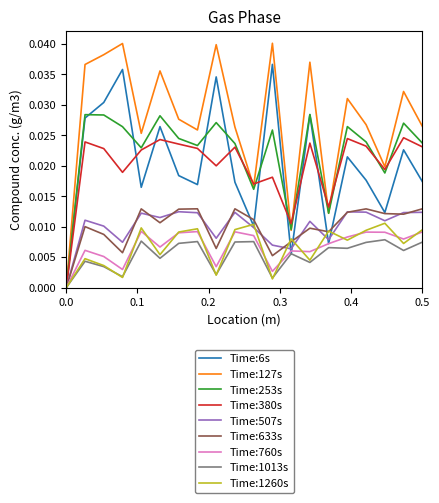

Which series has the widest spread of values?

Time:127s